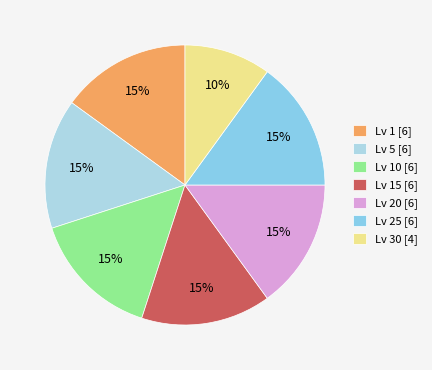

To the nearest percent, what is the difference between the largest and smallest slice percentages?

5%